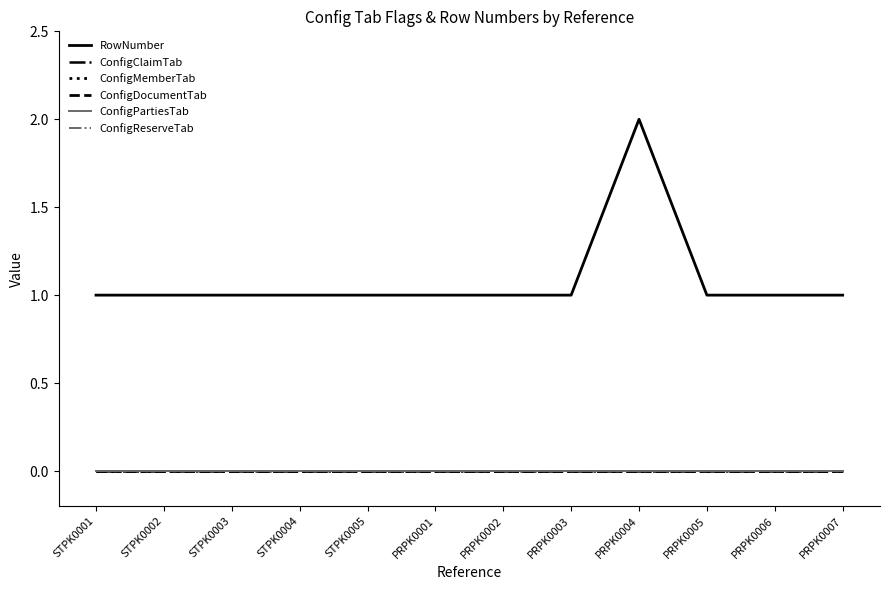

Does the chart have visible grid lines?

No